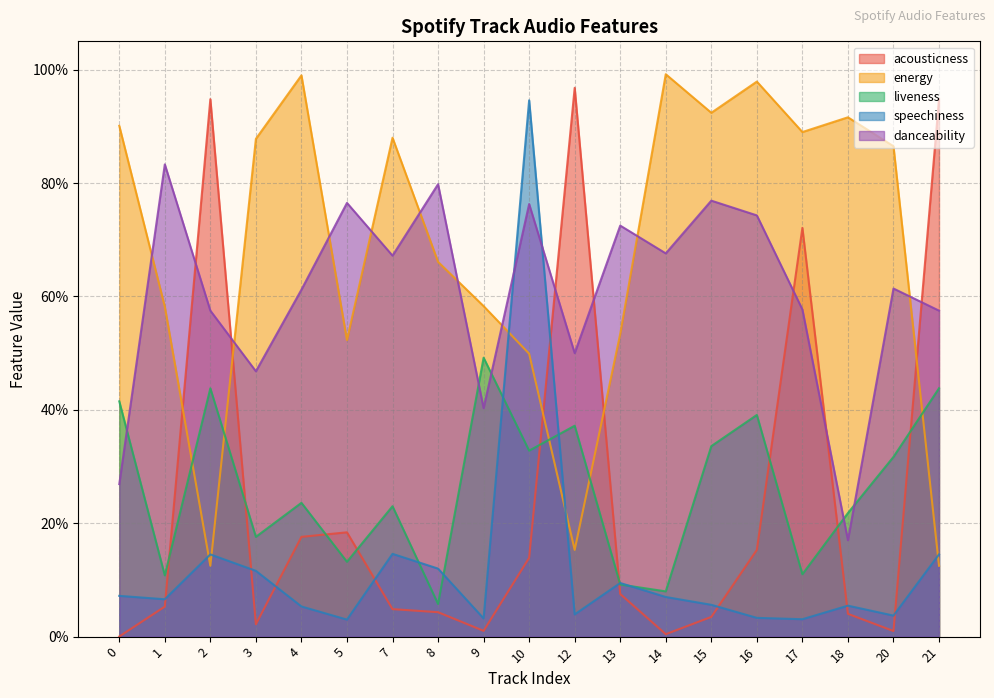

Which series has the largest range (max minus min)?

acousticness